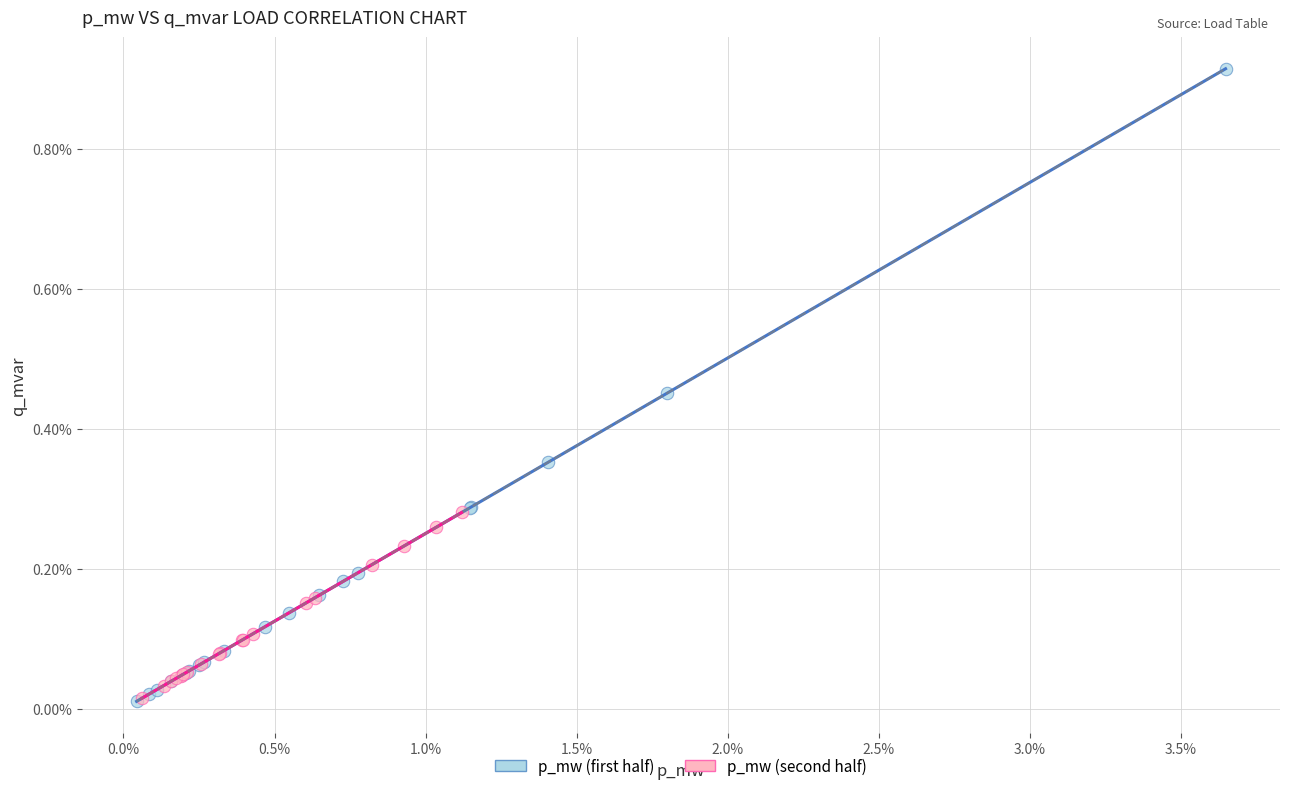

What are all the series names shown in the legend?

p_mw (first half), p_mw (second half)